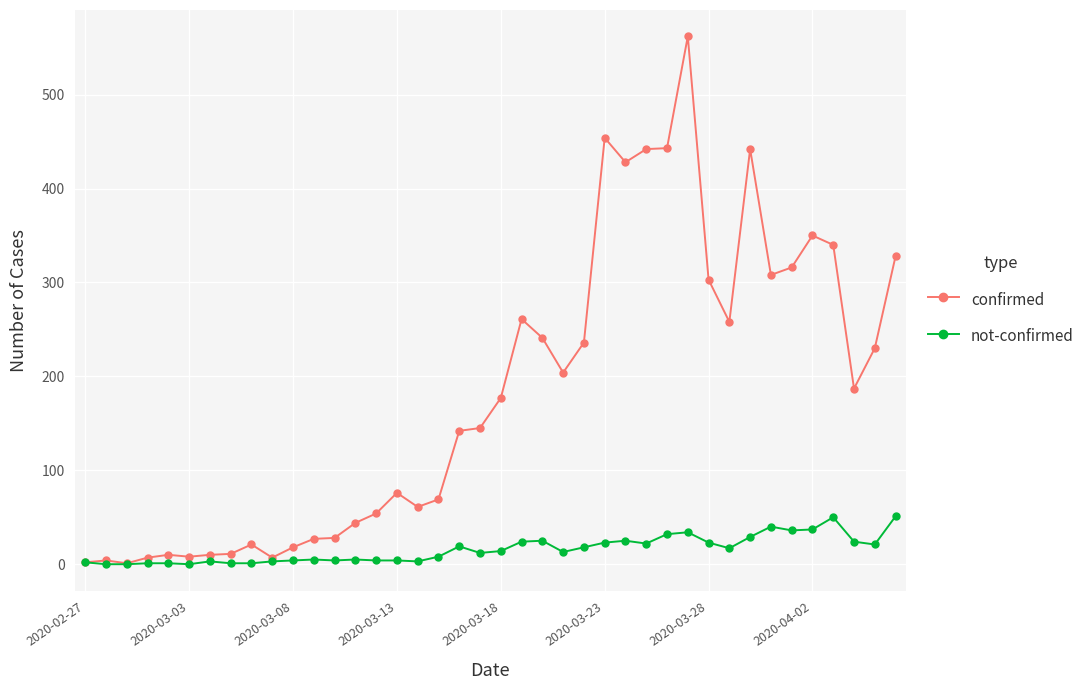

Which series has the widest spread of values?

confirmed